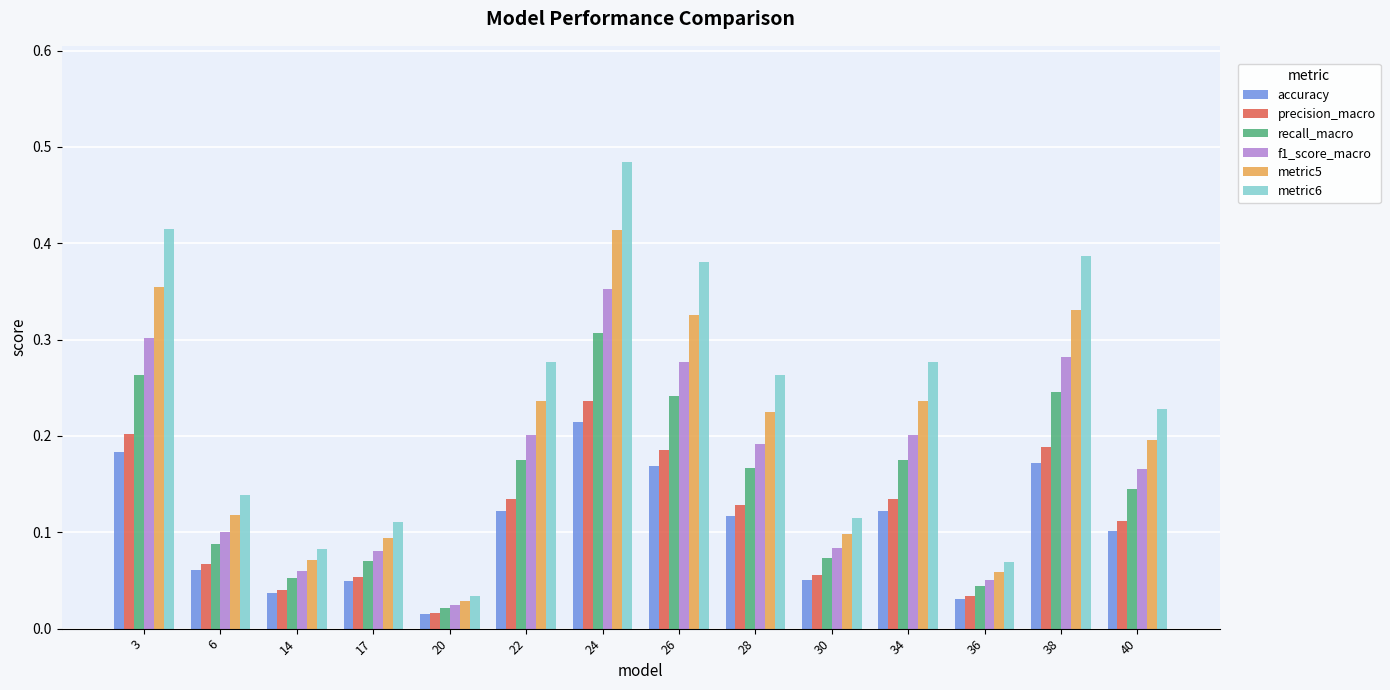

Is the value of metric6 at 3 greater than the value of precision_macro at 6?

Yes